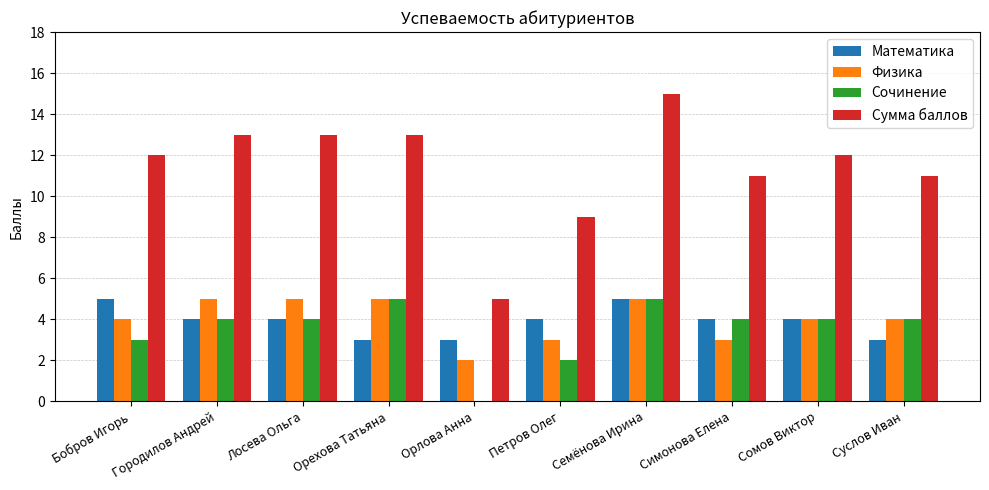

How many groups of bars are there?

10